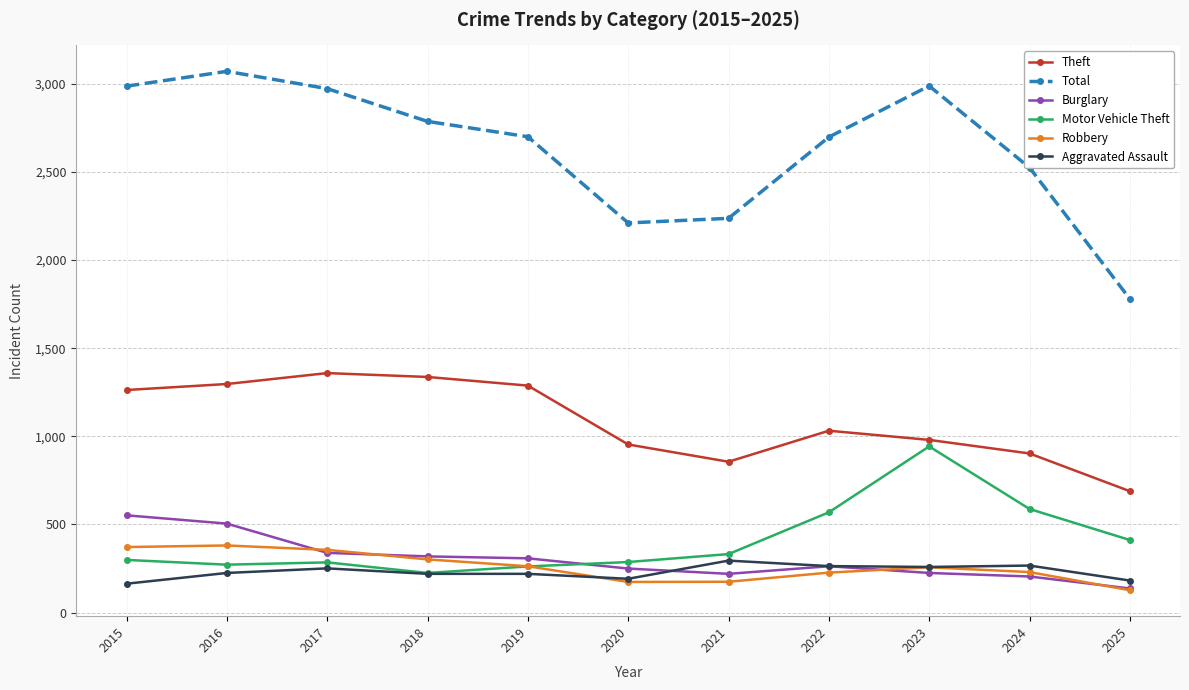

How many lines are shown in the chart?

6